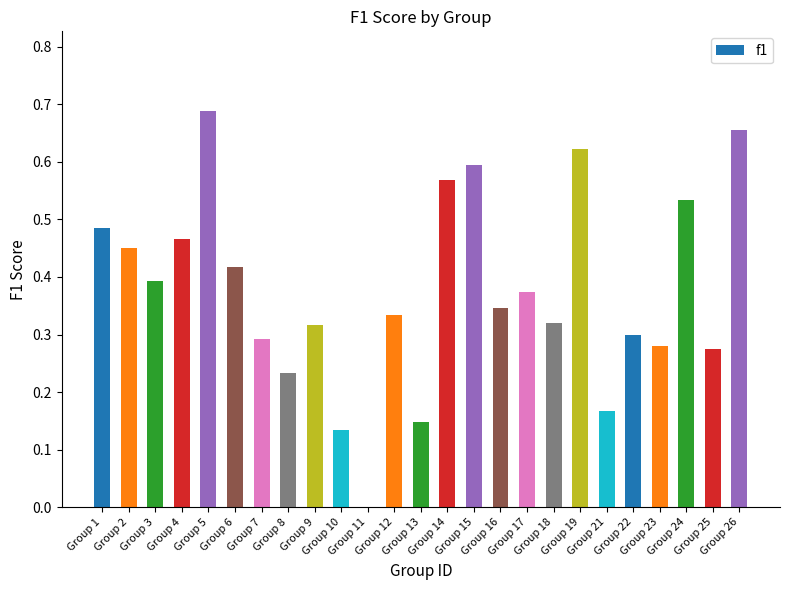

How many values exceed 0?

24